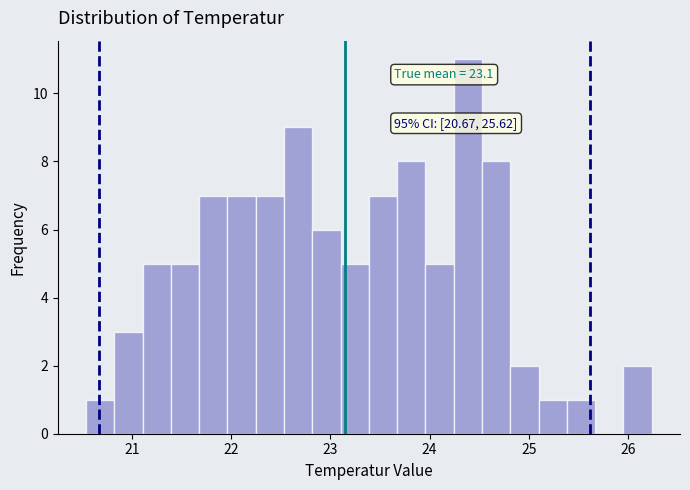

Read against the x-axis, roughly where is the centre of the tallest bar?

24.4